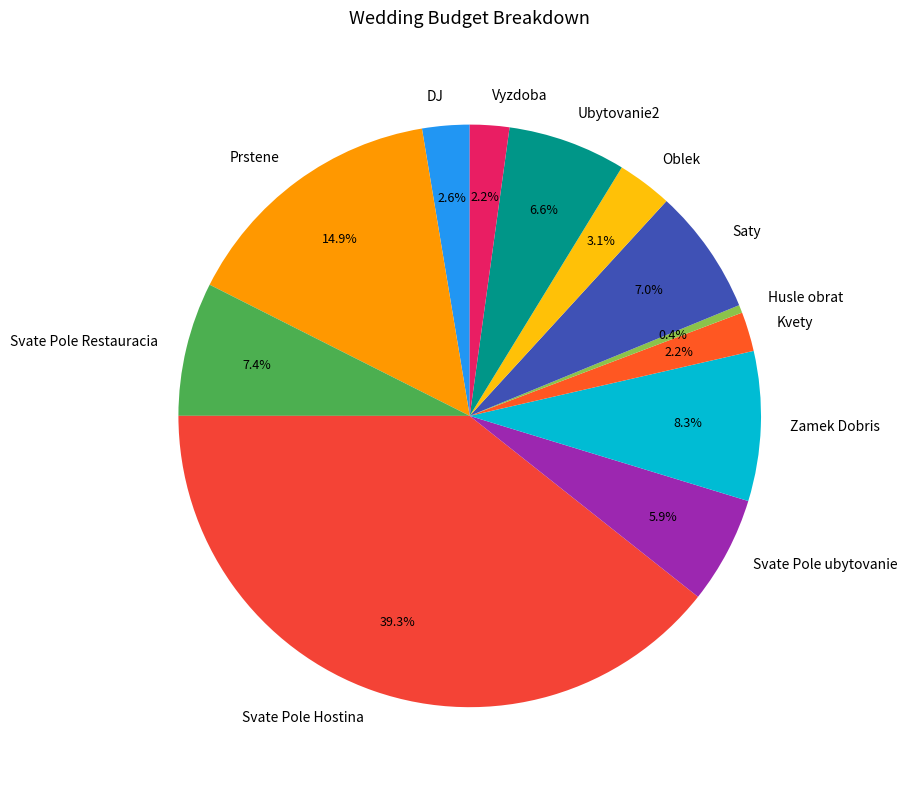

What is the smallest slice in the pie chart?

Husle obrat